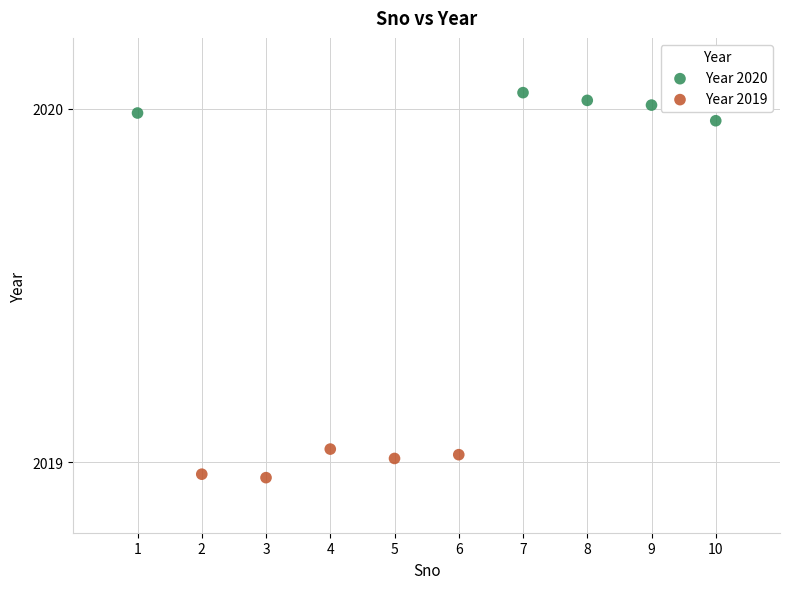

Which series contains the highest Y value?

Year 2020